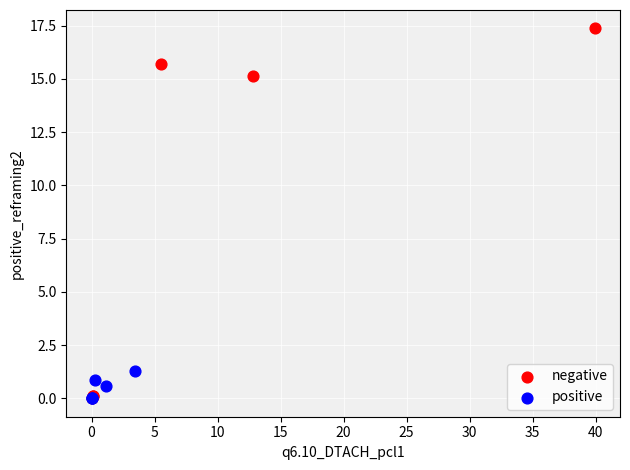

Which series contains the highest Y value?

negative